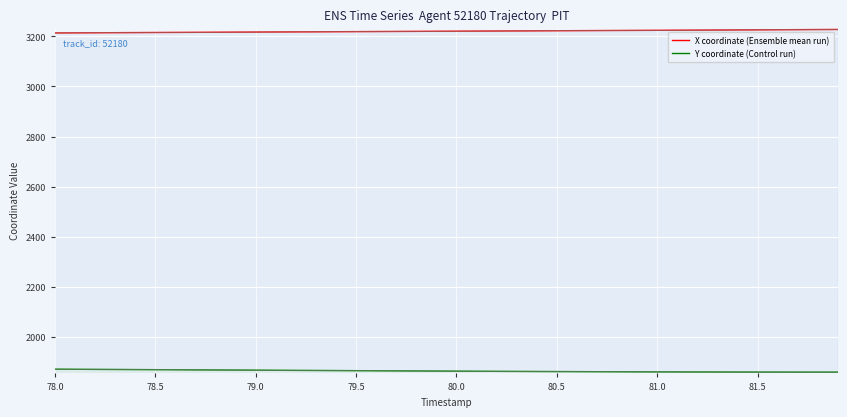

Which series has the largest range (max minus min)?

X coordinate (Ensemble mean run)